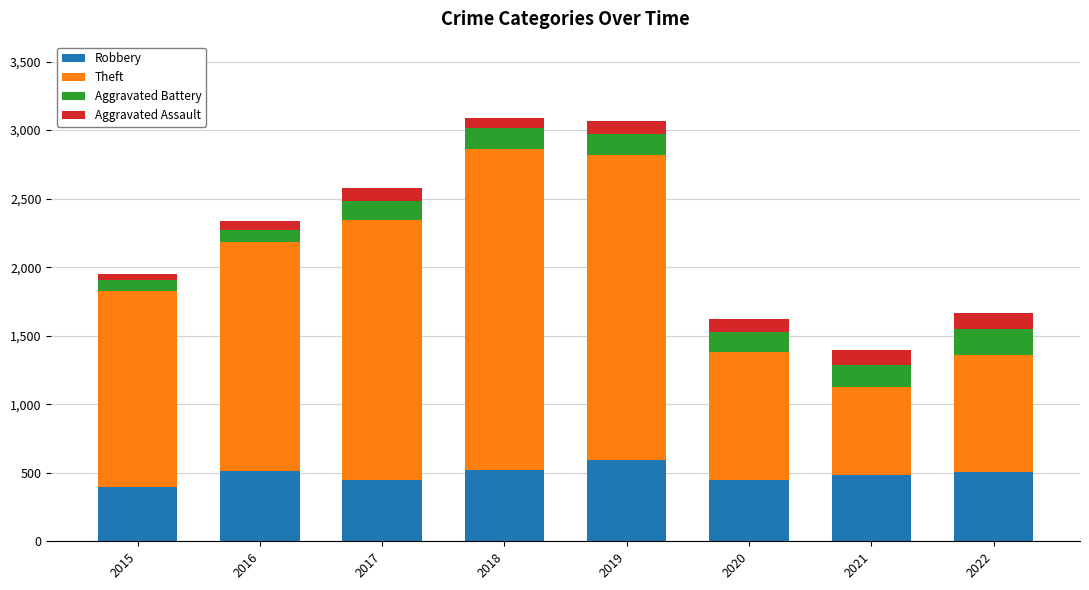

The value of Robbery at 2019 is 591. True or false?

True